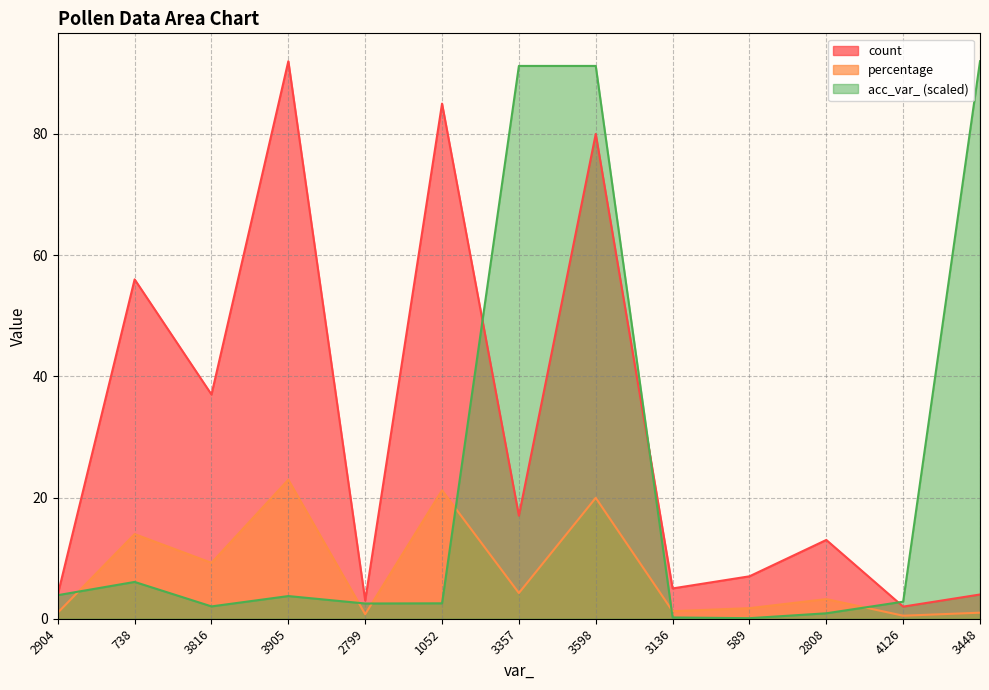

Reading left to right, list all the values displayed in this chart.

count: 2904=4.0	738=56.0	3816=37.0	3905=92.0	2799=3.0	1052=85.0	3357=17.0	3598=80.0	3136=5.0	589=7.0	2808=13.0	4126=2.0	3448=4.0
acc_var_: 2904=3.9	738=6.1	3816=2.0	3905=3.7	2799=2.5	1052=2.5	3357=91.2	3598=91.2	3136=0.2	589=0.1	2808=0.9	4126=2.8	3448=92.0
percentage: 2904=1.0	738=14.0	3816=9.2	3905=22.9	2799=0.7	1052=21.2	3357=4.2	3598=20.0	3136=1.2	589=1.7	2808=3.2	4126=0.5	3448=1.0